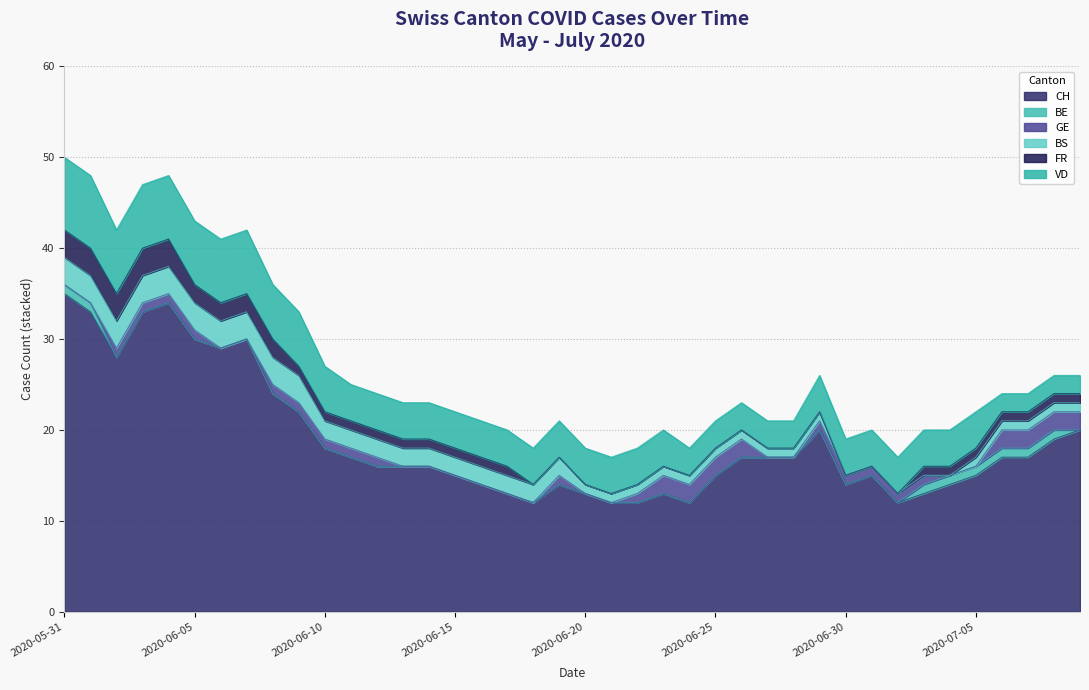

How many data points in GE are less than 1?

16